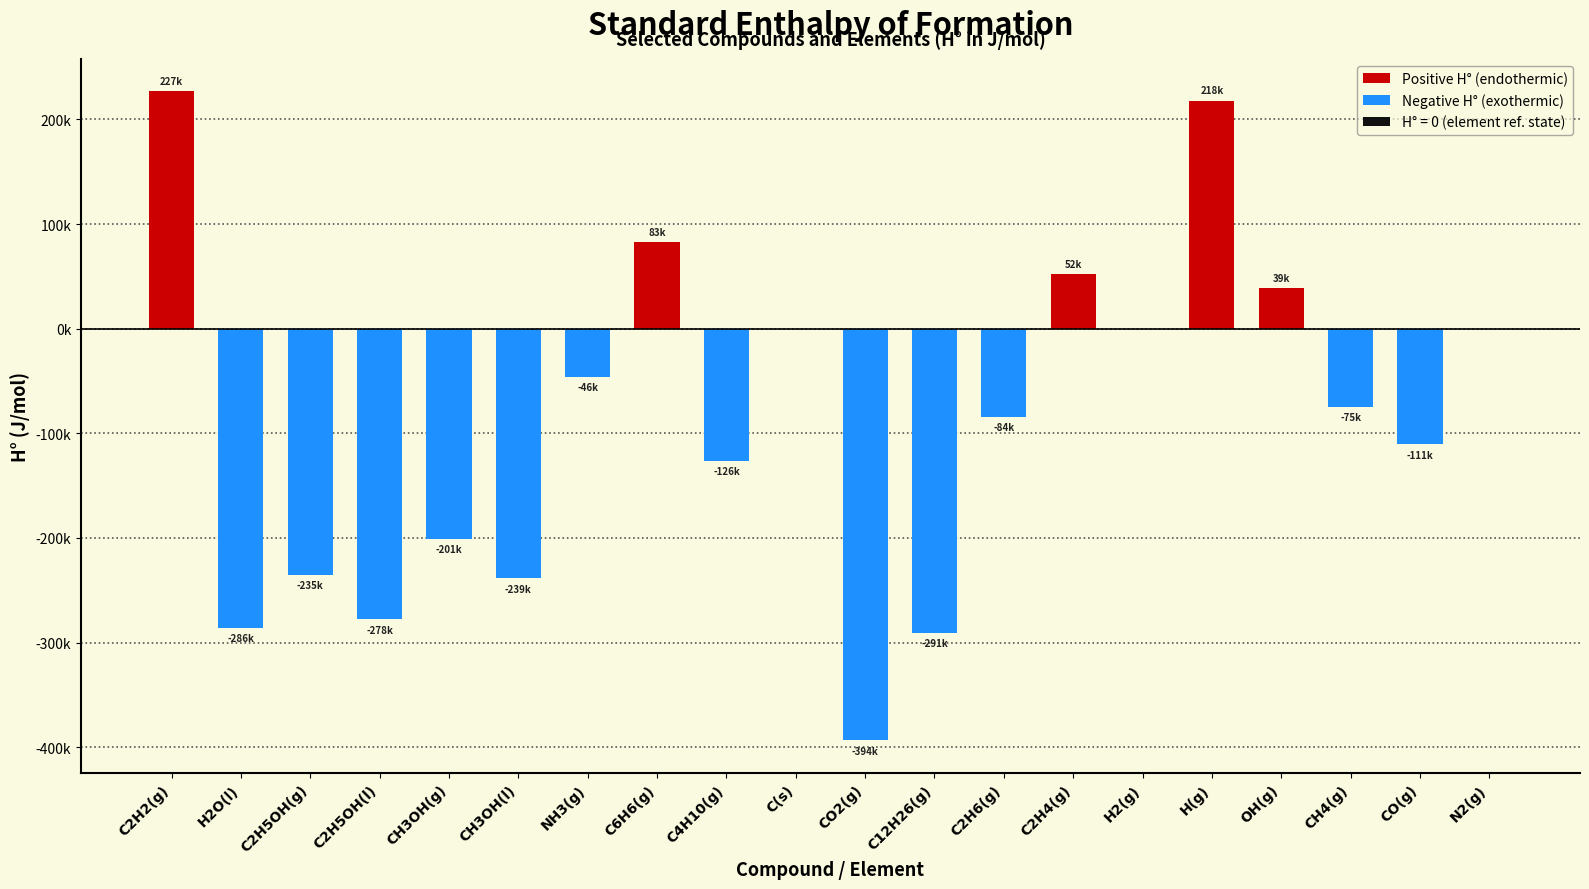

Where does the data first go above -74850?

C2H2(g)